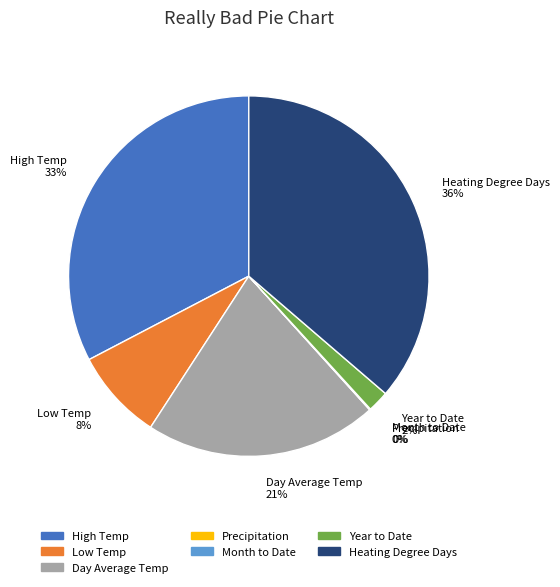

Is there any slice that represents more than half of the pie?

No